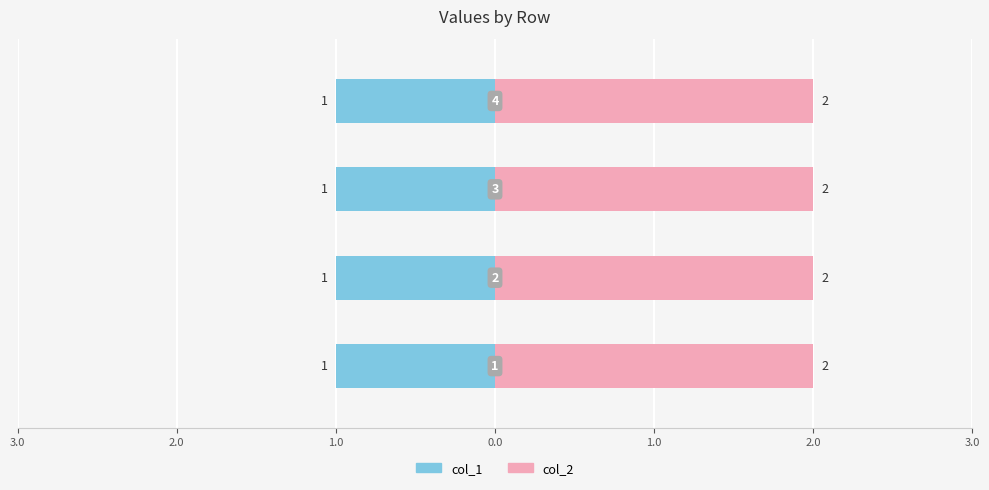

Rank the series at 3 from lowest to highest value.

col_1, col_2